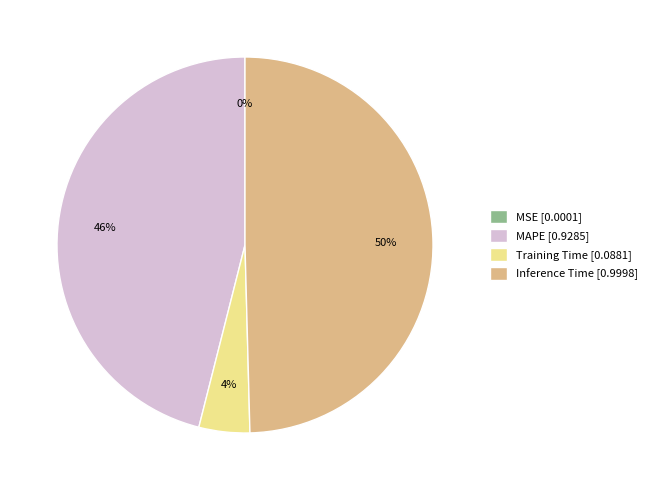

Is it true that Training Time [0.0881] is 4% of the pie?

True